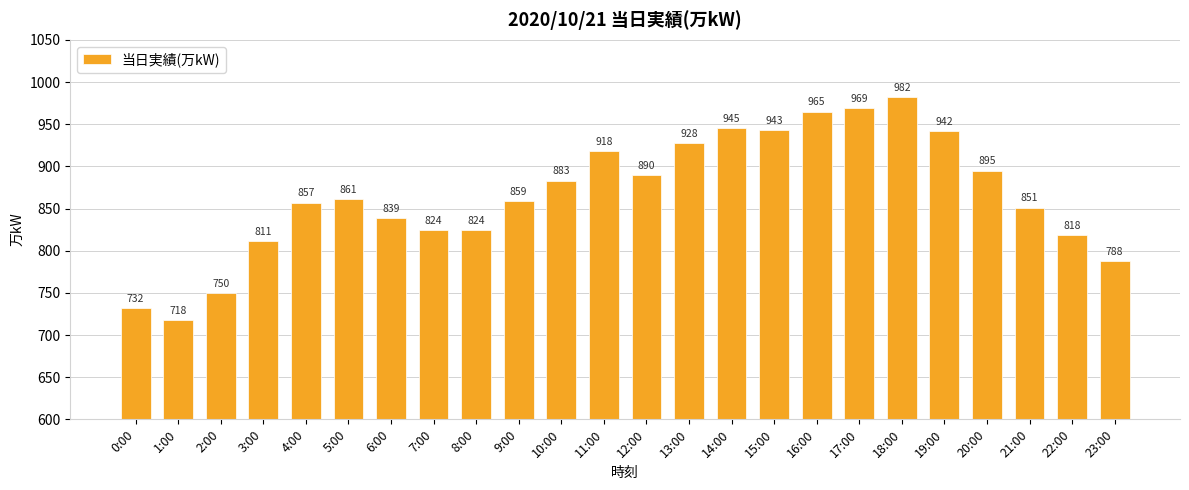

What is the sum of all values?

20792